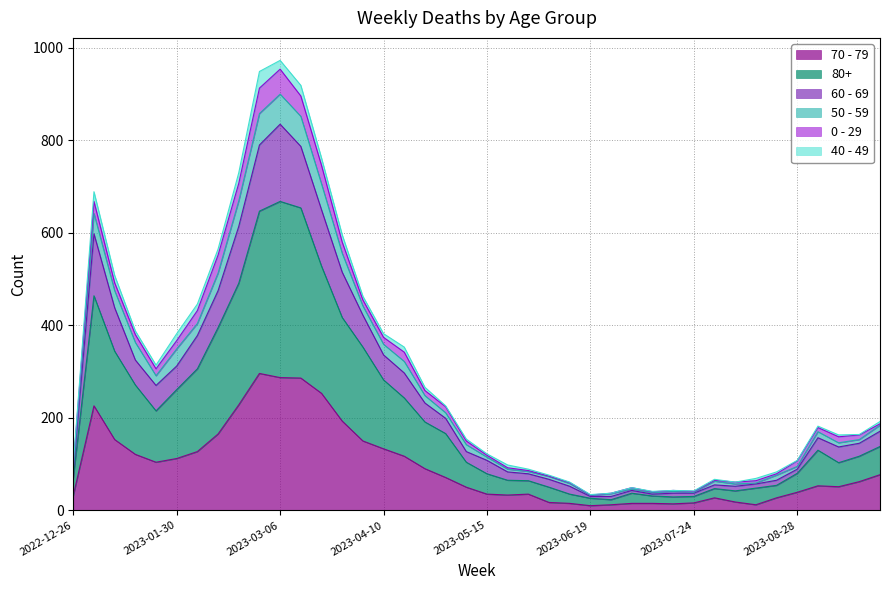

Does the chart display data point markers on the line(s)?

No